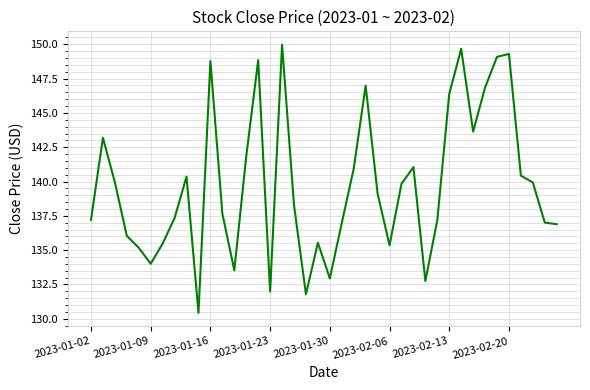

What is the greatest value displayed?

150.0